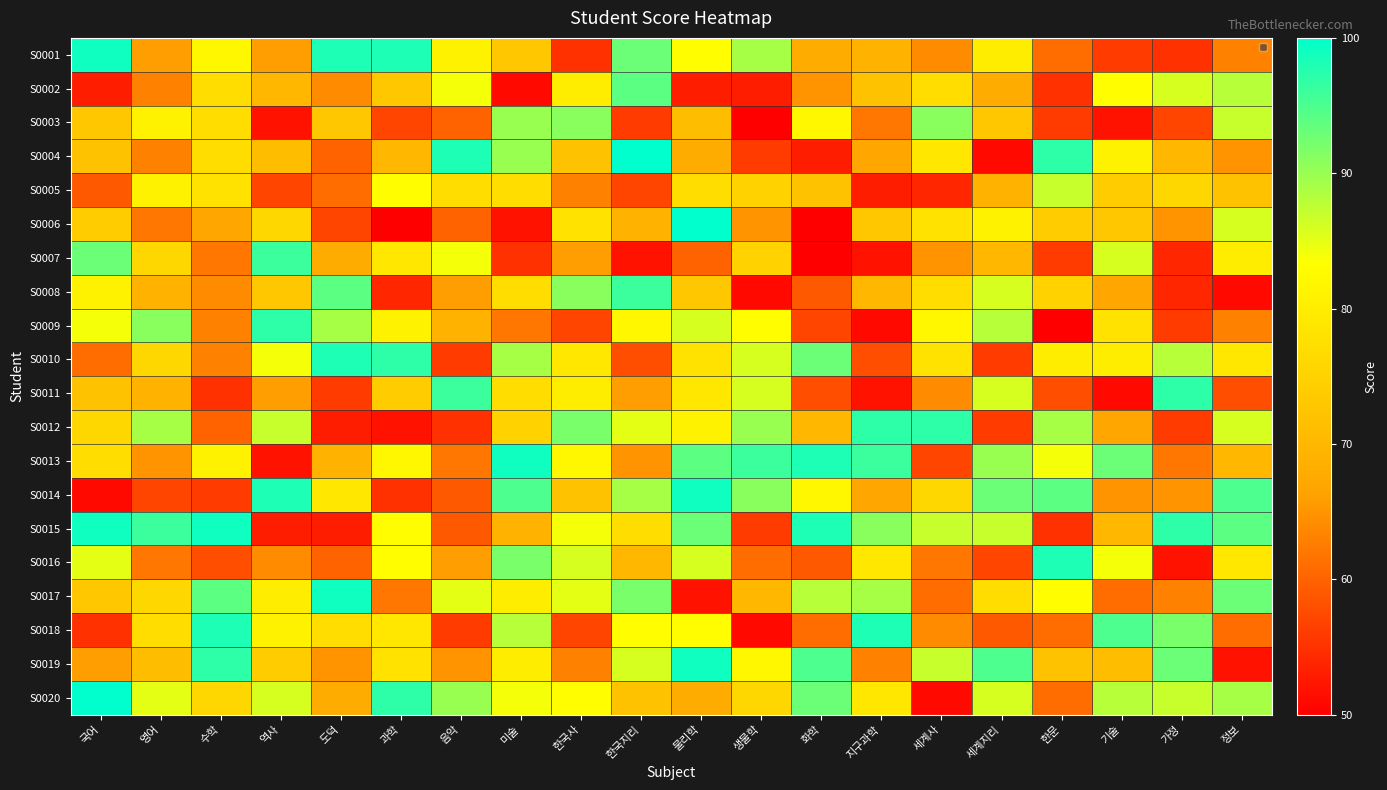

Where is S0019 nearest to the value 75?

역사